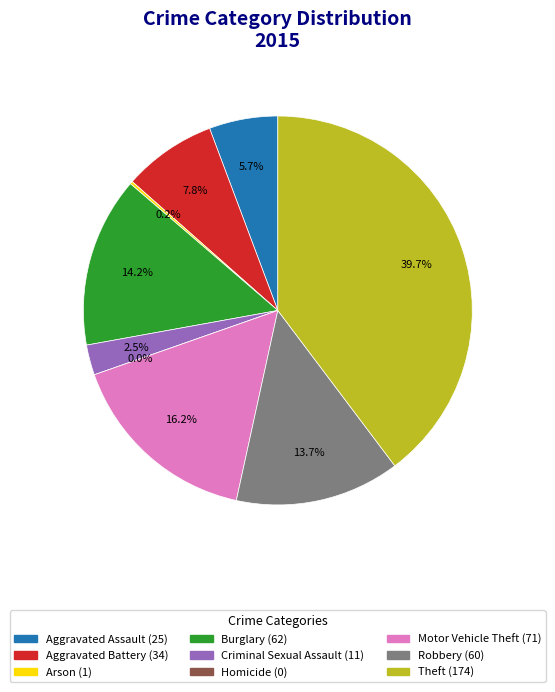

Approximately how many times larger is the value at Aggravated Battery compared to Theft?

0.2